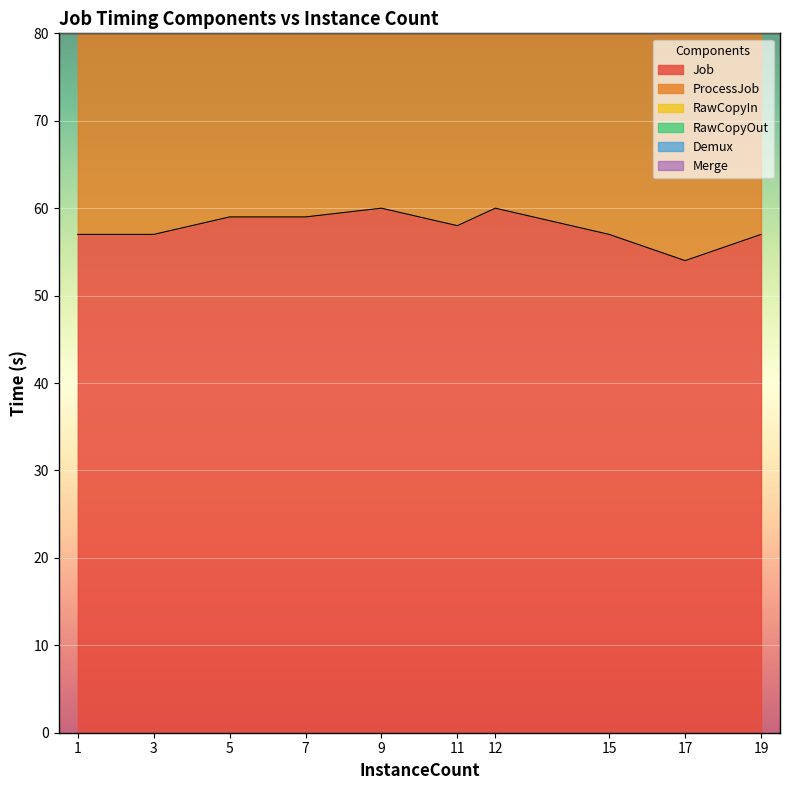

Reading right to left, extract all data points from this chart.

Job: 19=57	17=54	15=57	12=60	11=58	9=60	7=59	5=59	3=57	1=57
ProcessJob: 19=52	17=49	15=51	12=55	11=53	9=55	7=54	5=54	3=52	1=52
RawCopyIn: 19=0	17=0	15=1	12=0	11=0	9=0	7=0	5=0	3=0	1=0
RawCopyOut: 19=2	17=2	15=2	12=2	11=2	9=2	7=2	5=2	3=2	1=2
Demux: 19=0	17=0	15=0	12=1	11=1	9=1	7=1	5=1	3=1	1=1
Merge: 19=0	17=0	15=0	12=1	11=0	9=0	7=0	5=0	3=0	1=0